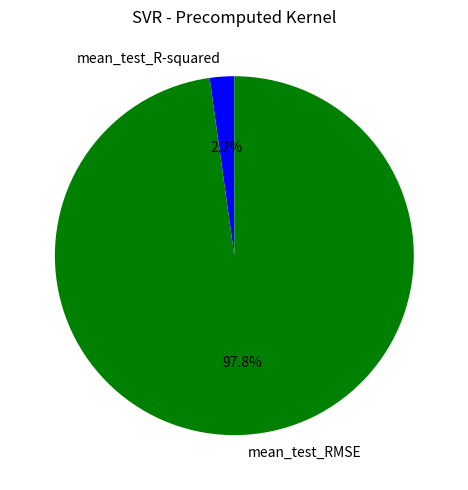

Which has a higher value, mean_test_R-squared or mean_test_RMSE?

mean_test_RMSE